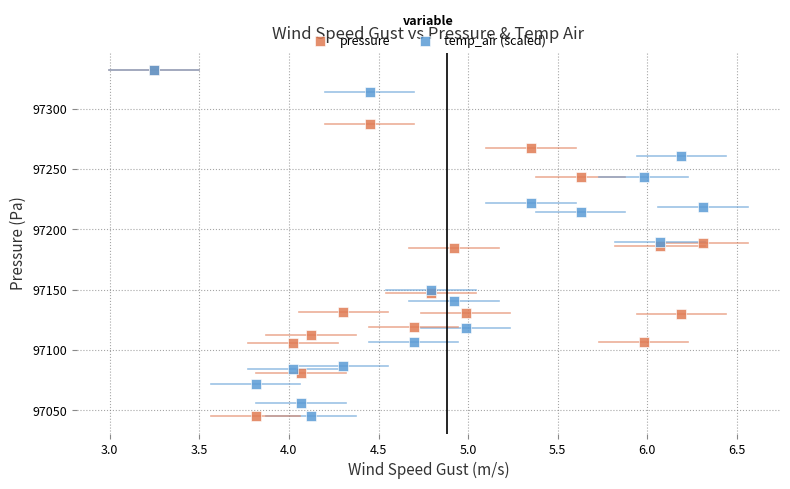

What are all the series names shown in the legend?

pressure, temp_air (scaled)